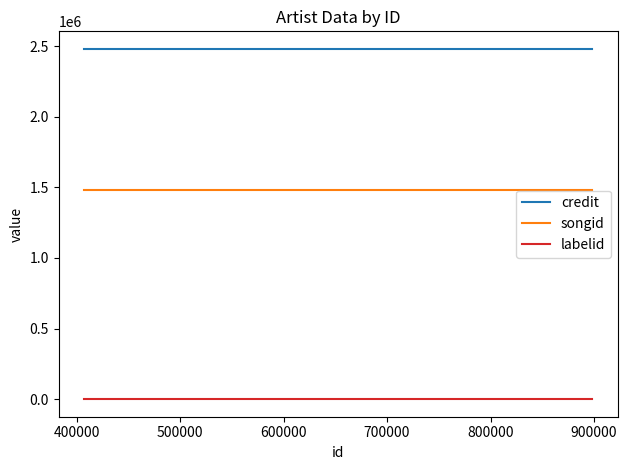

Does the chart display data point markers on the line(s)?

No